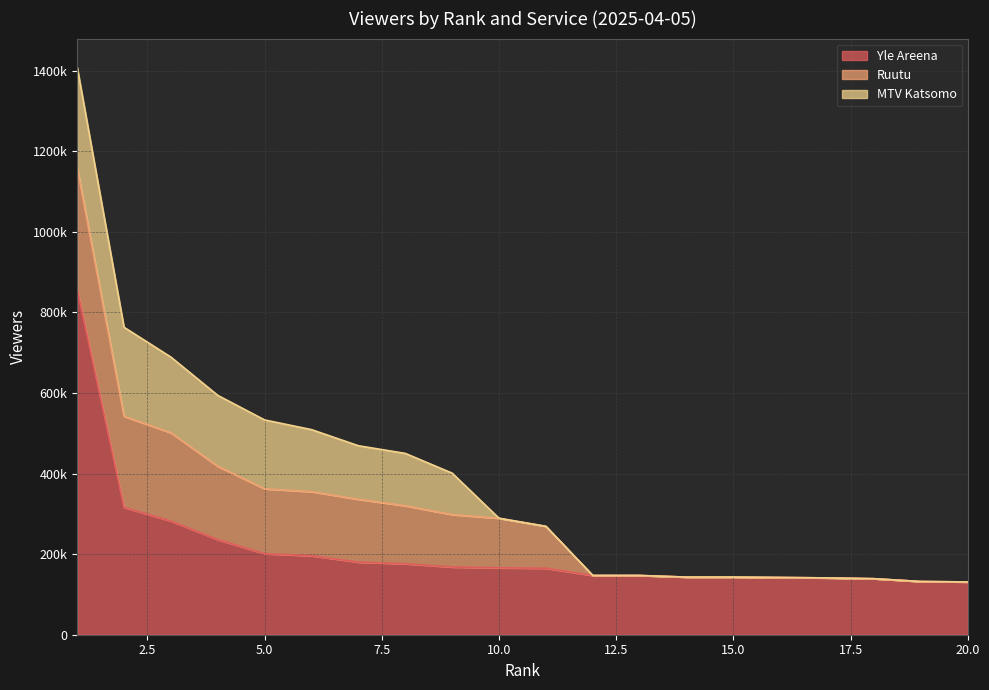

How many positive values does the Ruutu series have?

11